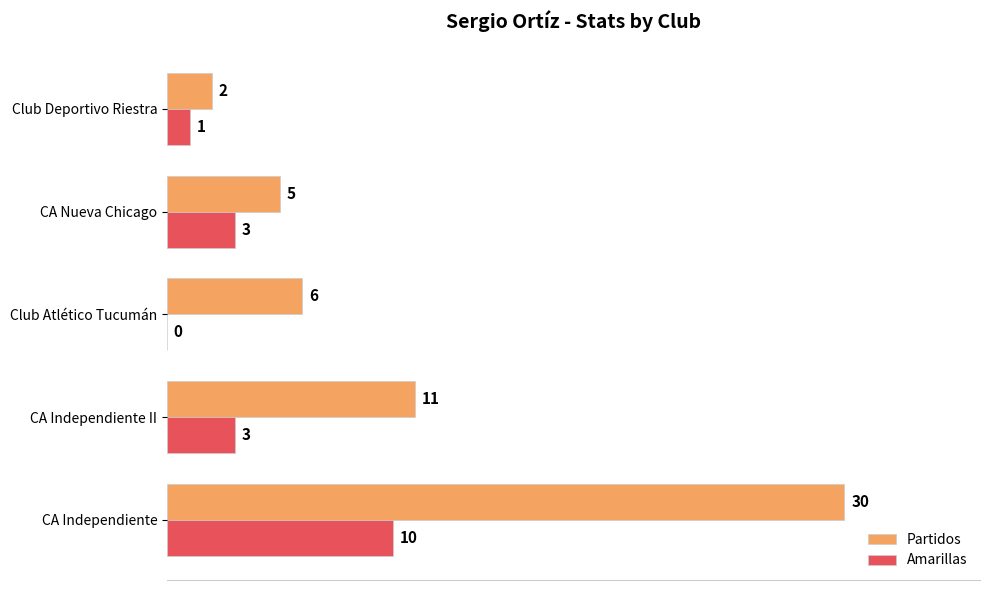

Which category has the highest value across all series?

CA Independiente